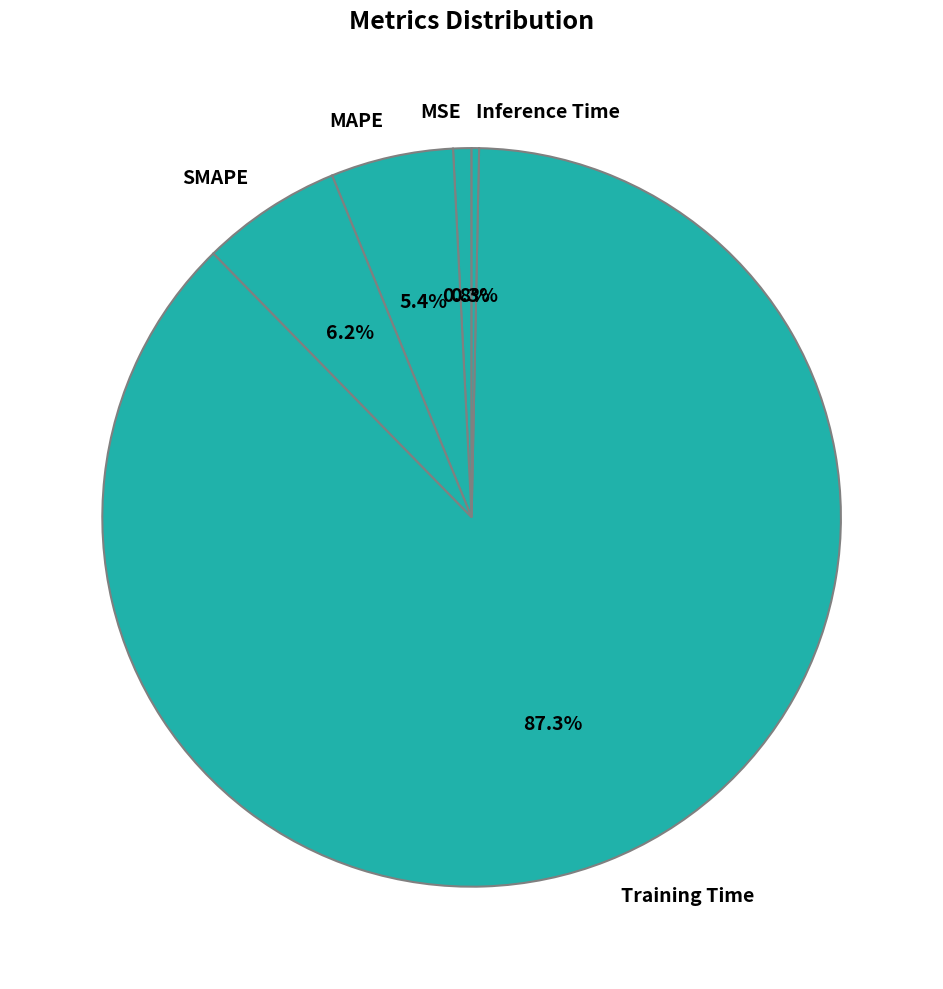

Is it true that MSE is 1% of the pie?

True